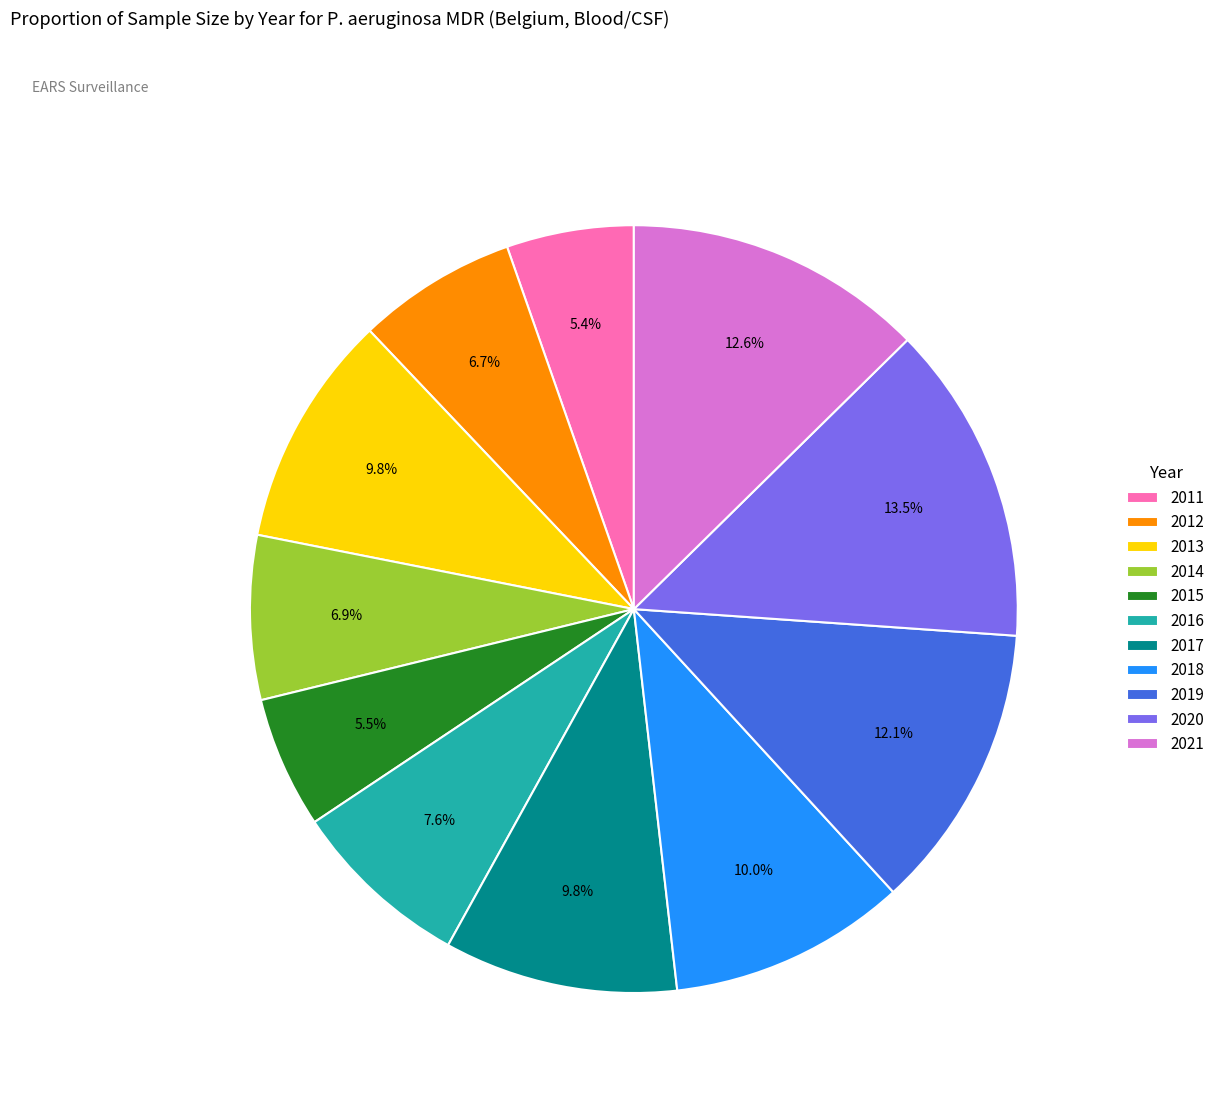

Is there a majority slice in this chart?

No